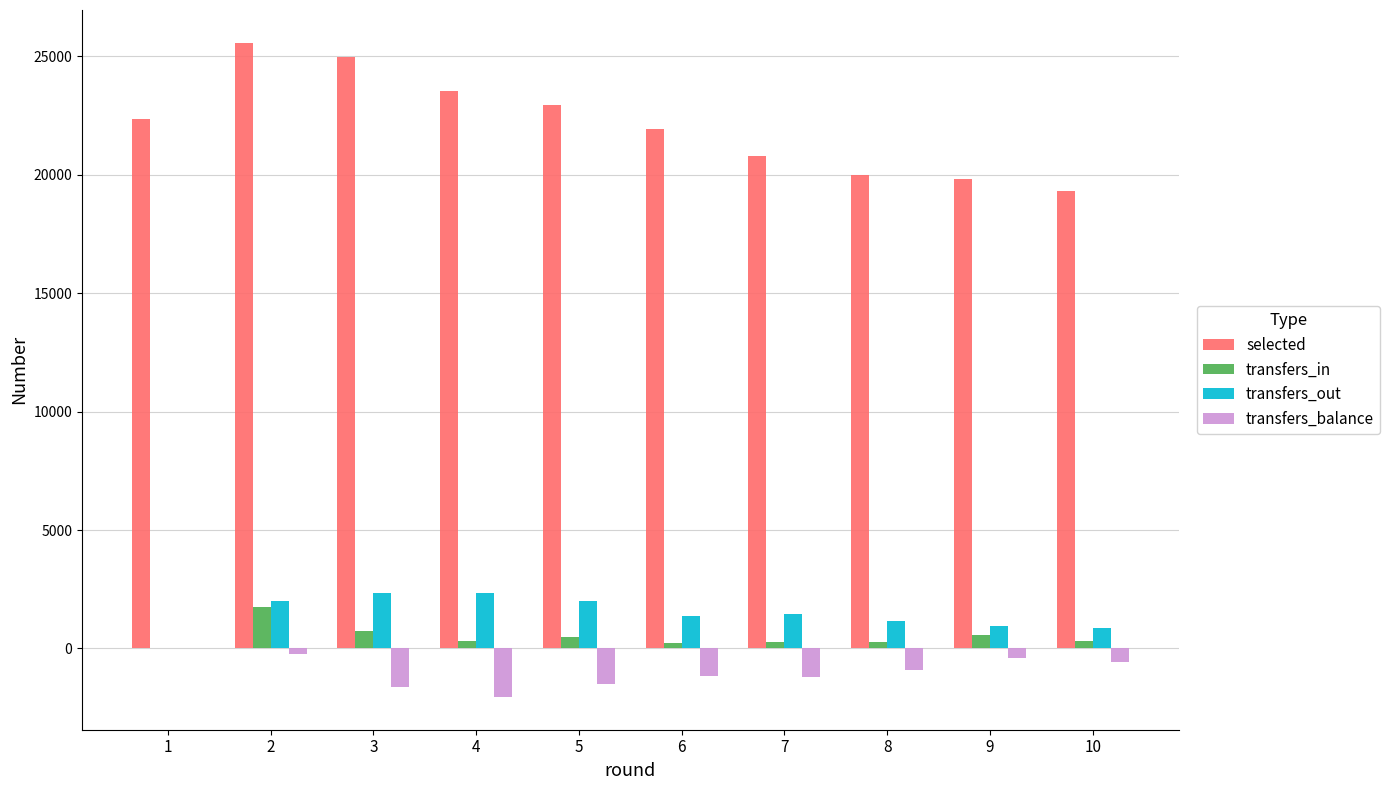

Which series has the largest total across all categories?

selected